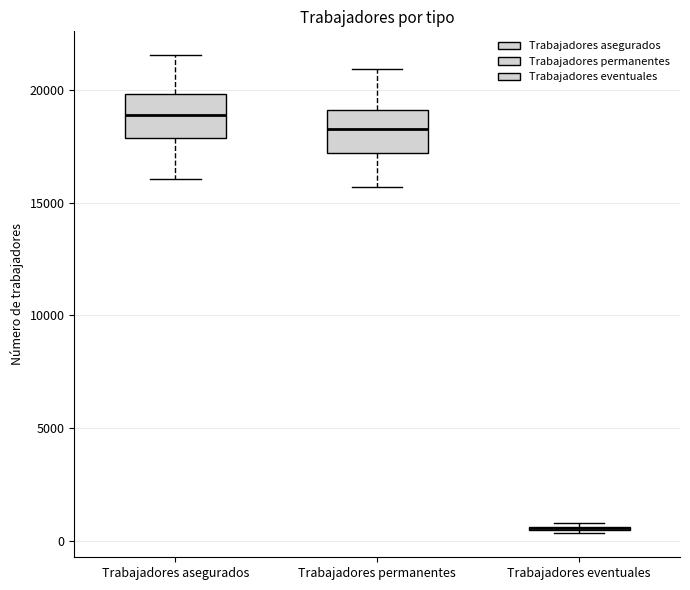

Reading left to right, transcribe this box plot: for each box, give where its median line is, the range the box spans, and where its two whiskers end, as read against the y-axis. The values are not printed on the chart, so give them approximately, as read against the axis.

Trabajadores asegurados: median 19000, box 18000 to 20000, whiskers 16000 to 21500
Trabajadores permanentes: median 18500, box 17000 to 19000, whiskers 15500 to 21000
Trabajadores eventuales: box collapsed to a line at 500, whiskers 500 to 1000